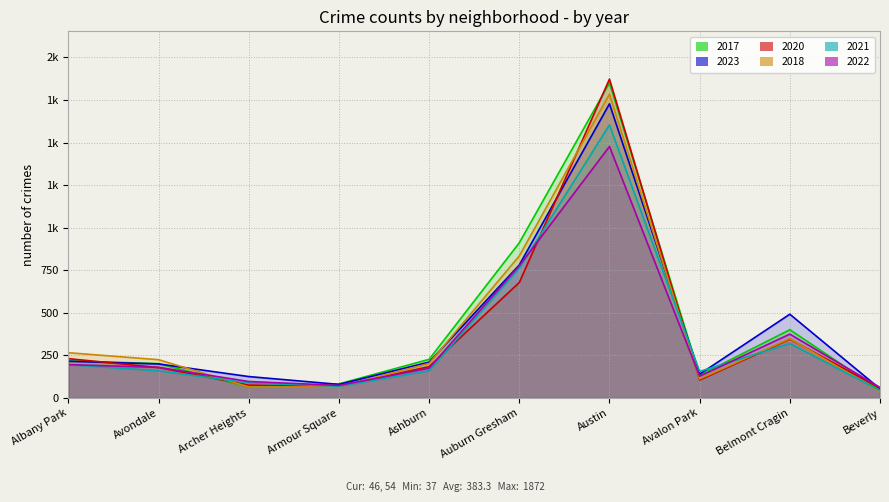

Which series has the largest total across all categories?

2017